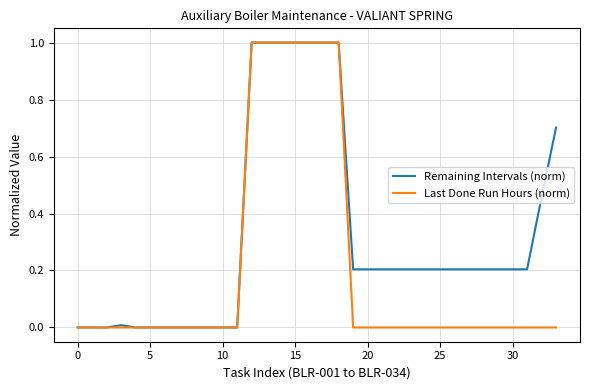

Rank the series by their average value, from lowest to highest.

Last Done Run Hours (norm), Remaining Intervals (norm)